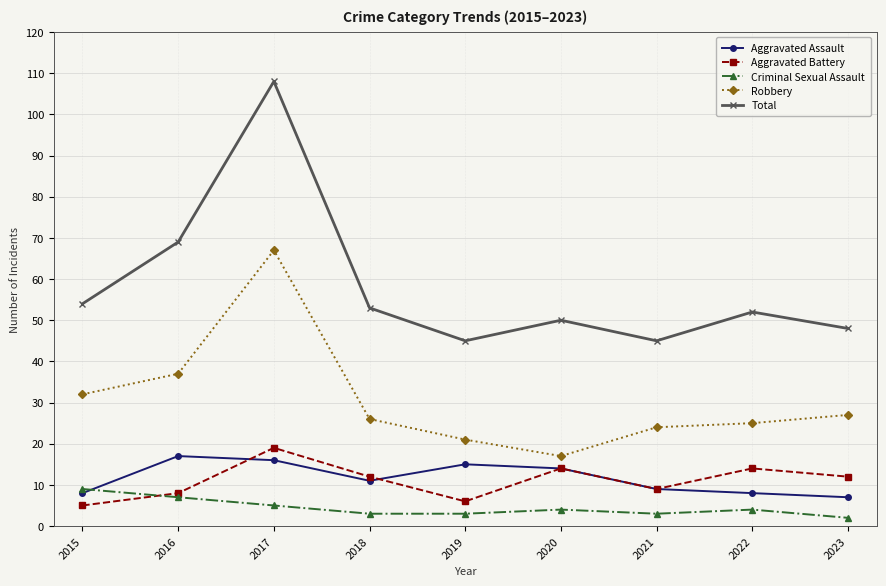

True or false: Aggravated Assault and Robbery intersect in this chart.

False